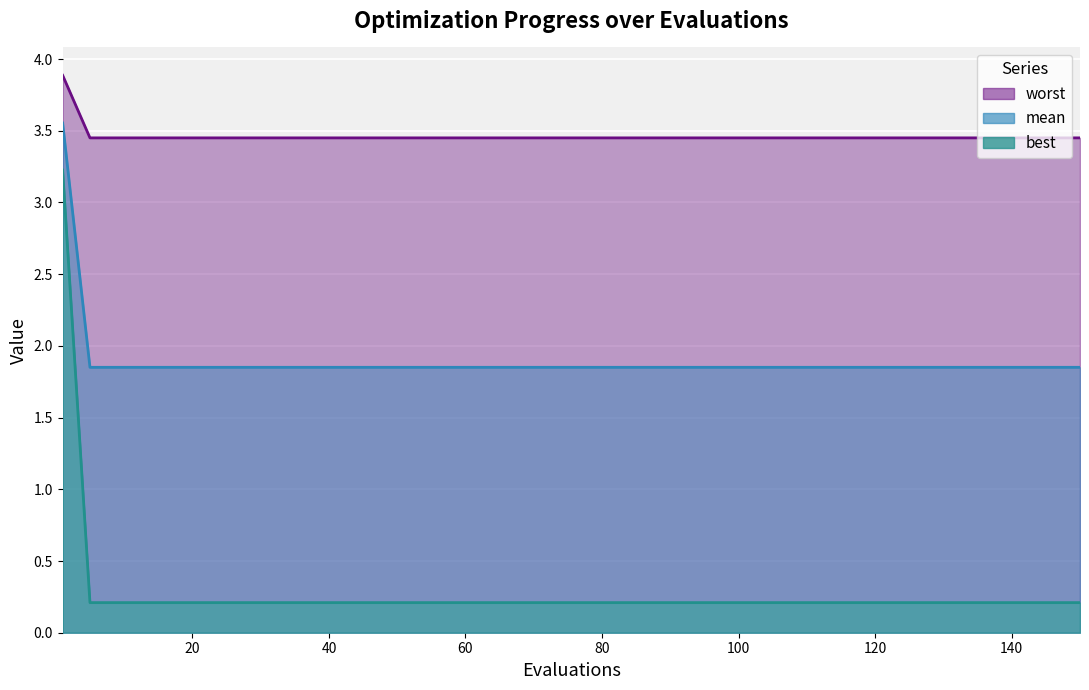

Which series changed the most between 95 and 100?

mean